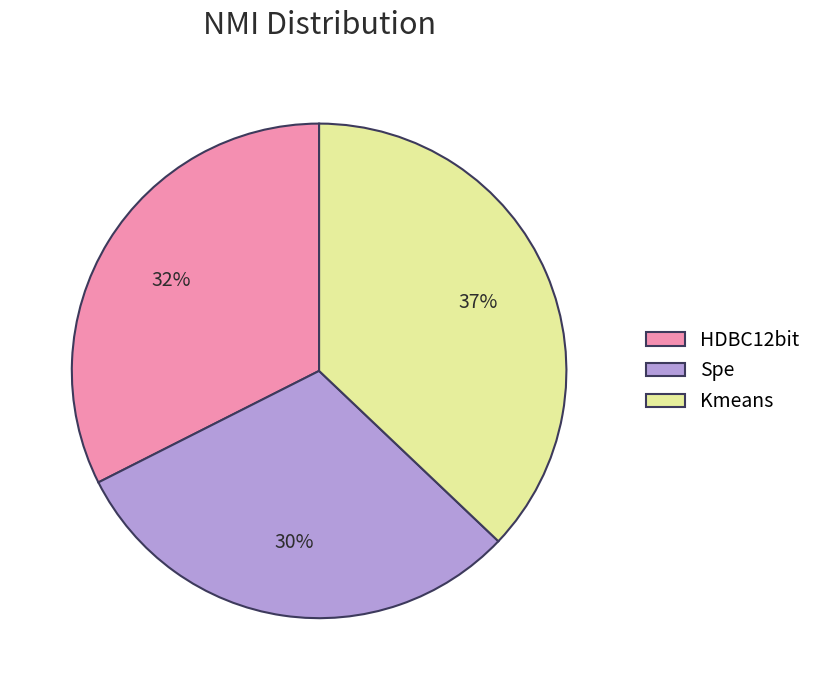

What percentage is the Spe slice, to the nearest percent?

30%